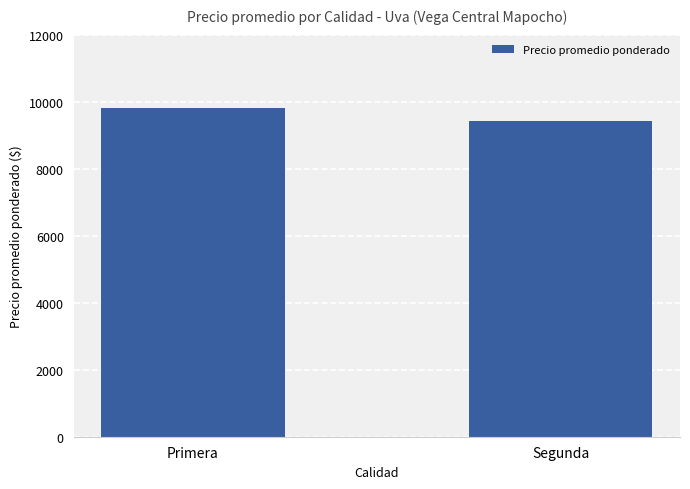

What is the change in value from Primera to Segunda?

-394